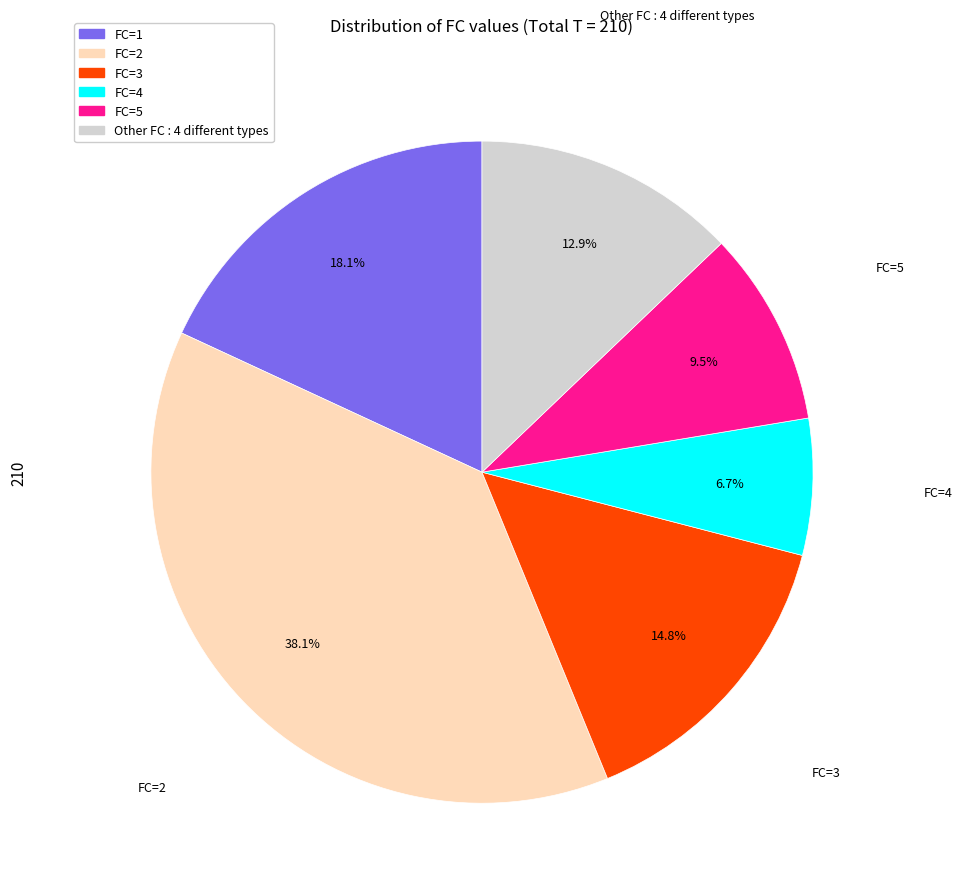

Is there any slice that represents more than half of the pie?

No